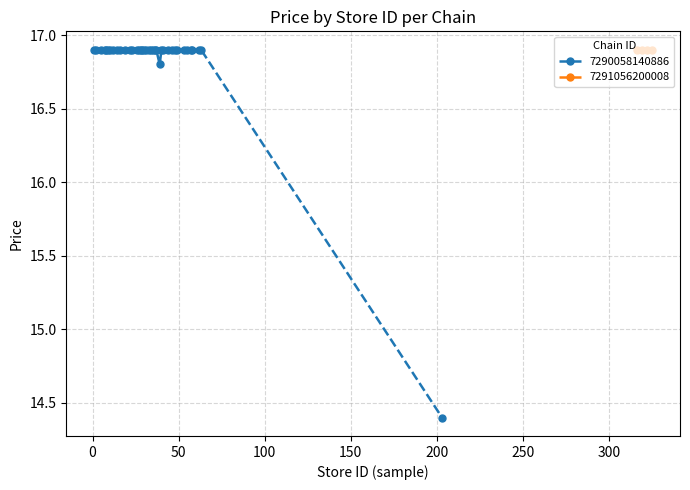

At which category is the sum across all series the highest?

Store 1